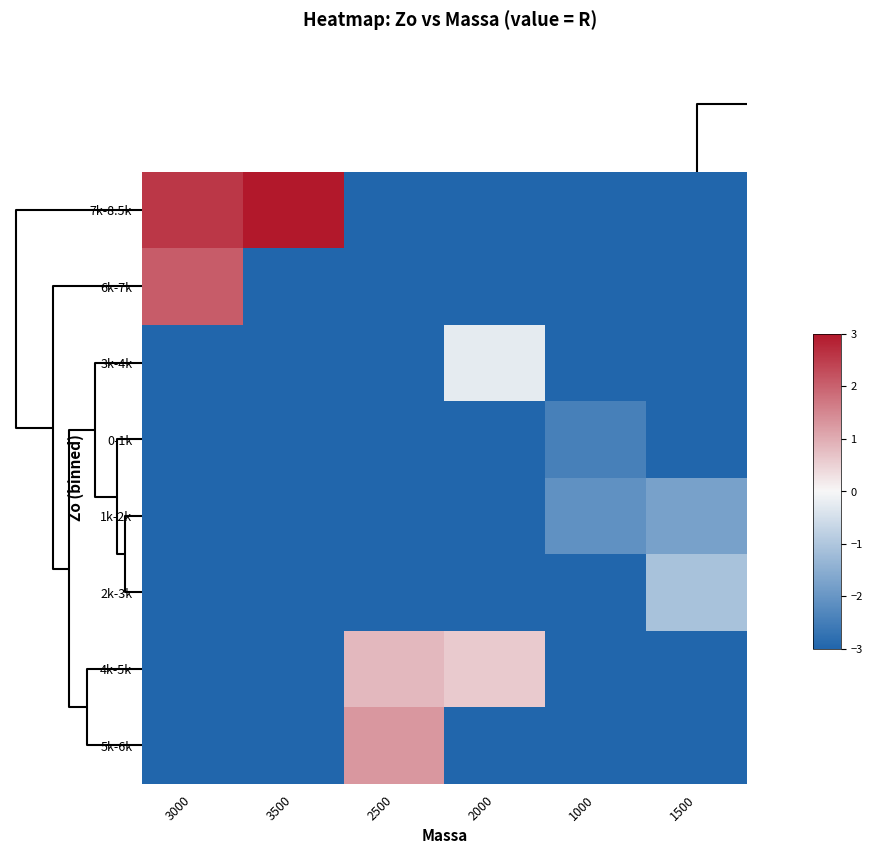

How many series are shown in this chart?

8